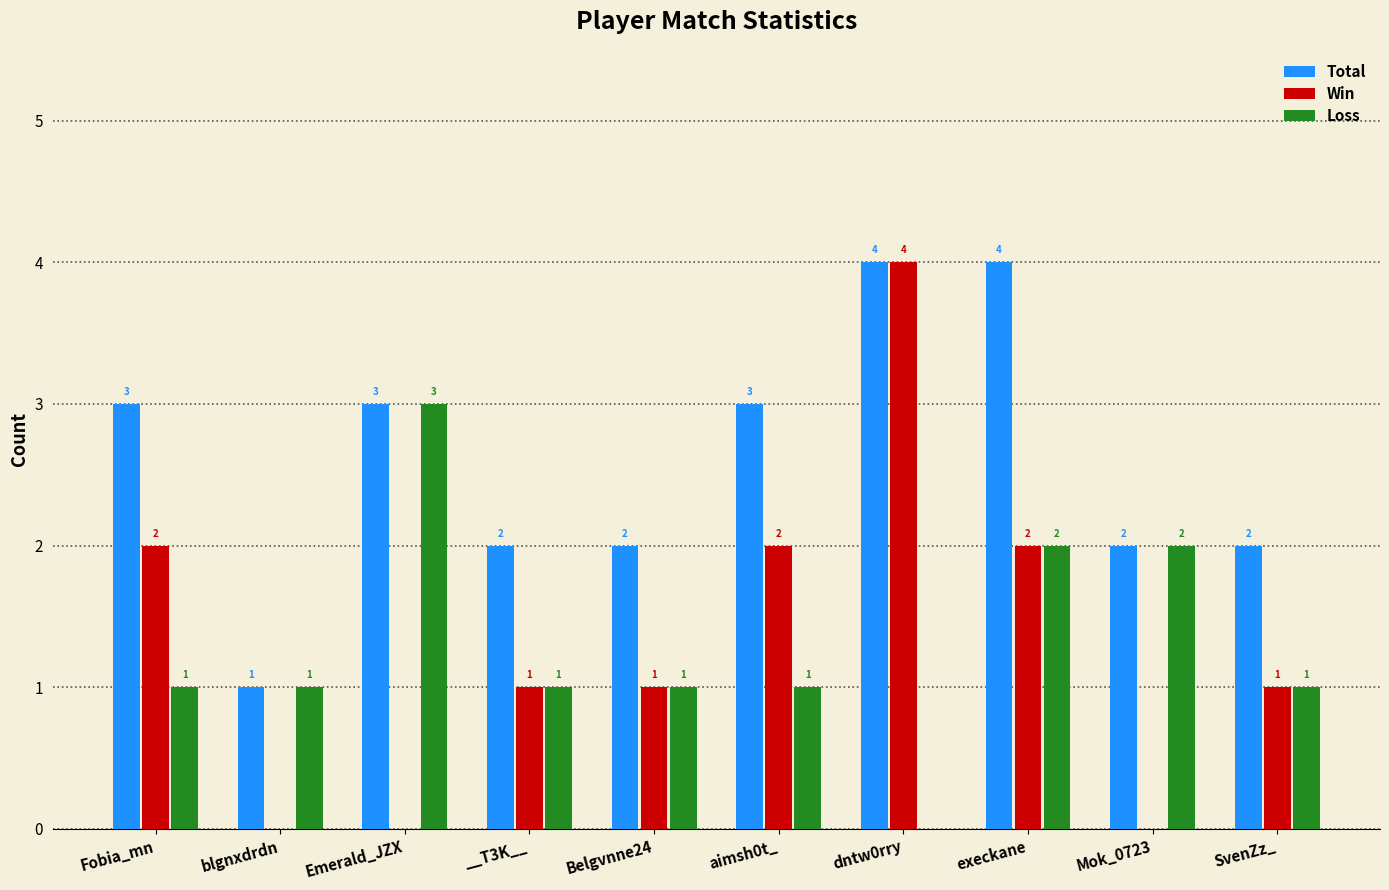

What is the sum of all Loss values?

13